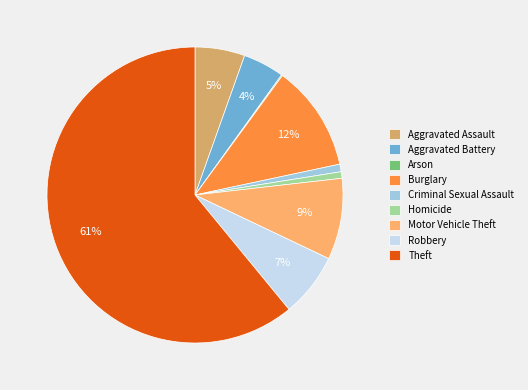

To the nearest percent, what portion does Burglary represent?

12%